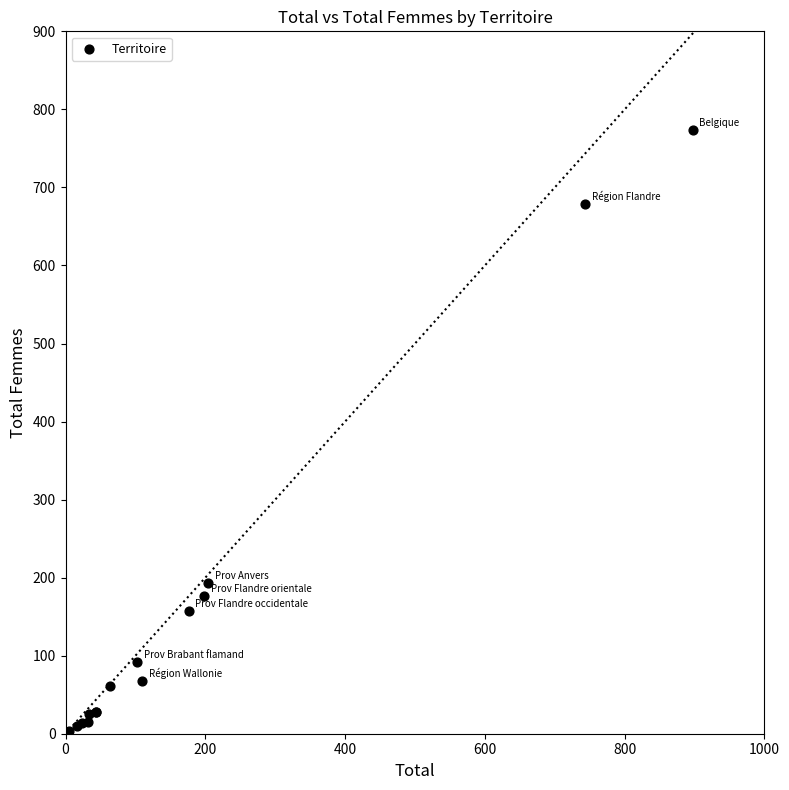

What Y value in the scatter plot is closest to 388?

193